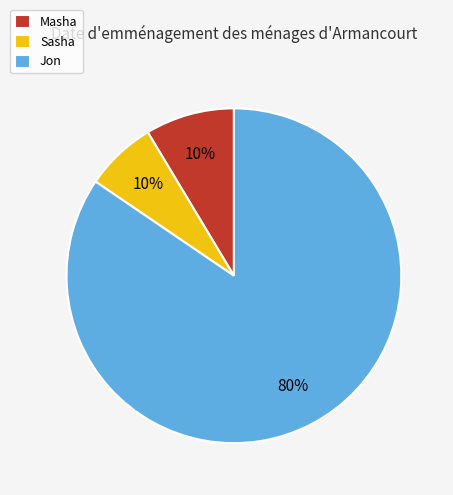

To the nearest percent, what portion does Sasha represent?

7%